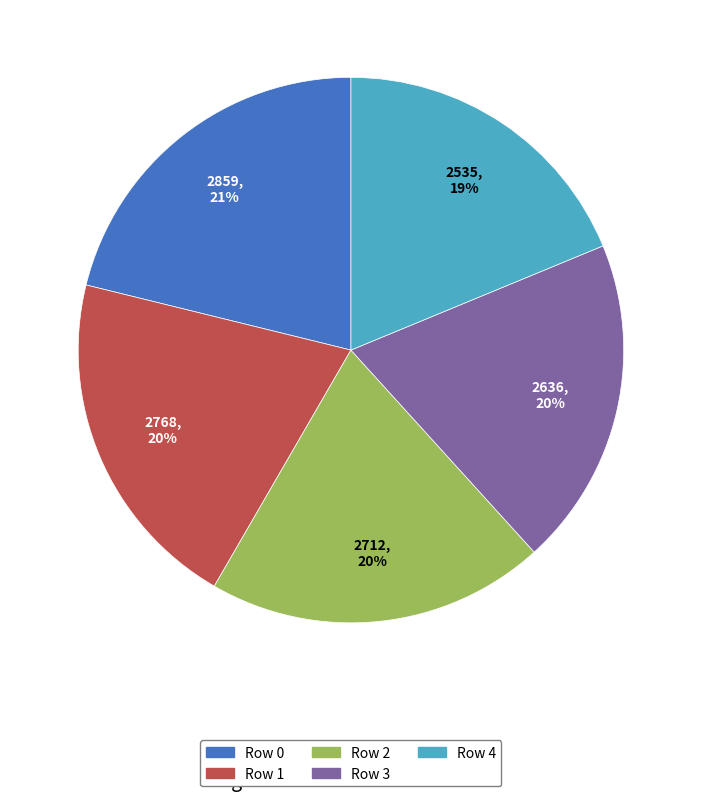

Is there a majority slice in this chart?

No